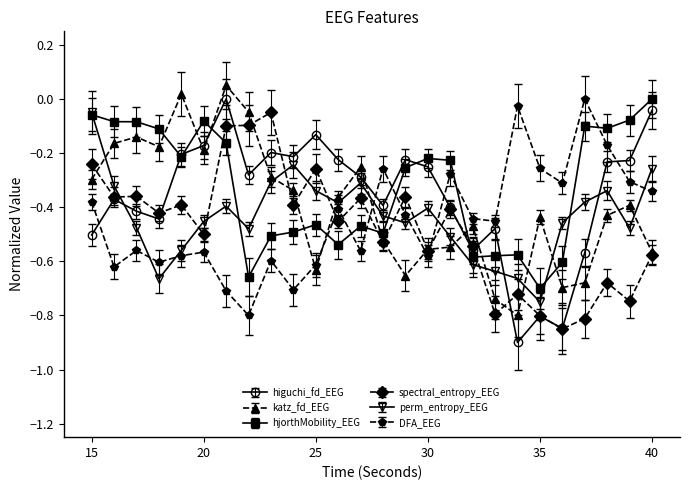

What are all the series names shown in the legend?

higuchi_fd_EEG, katz_fd_EEG, hjorthMobility_EEG, spectral_entropy_EEG, perm_entropy_EEG, DFA_EEG